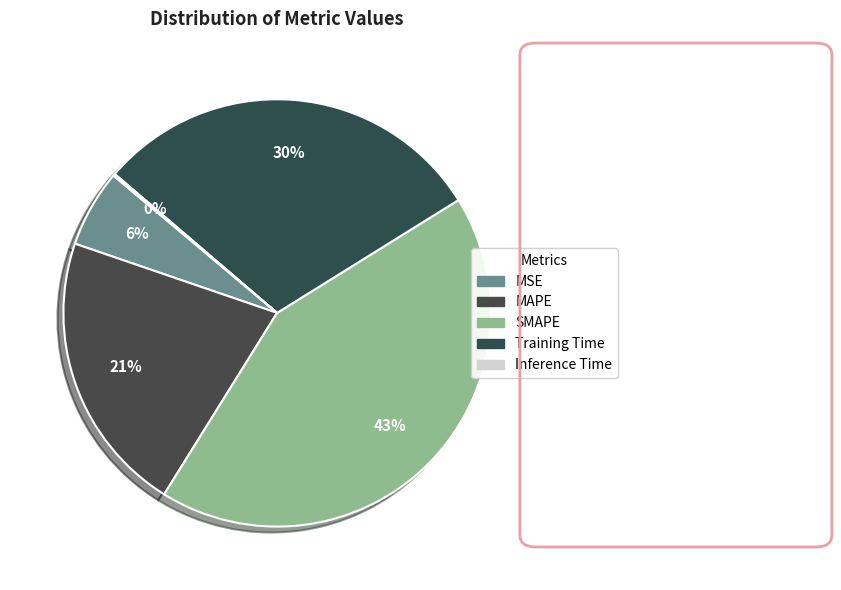

Is there any slice that represents more than half of the pie?

No